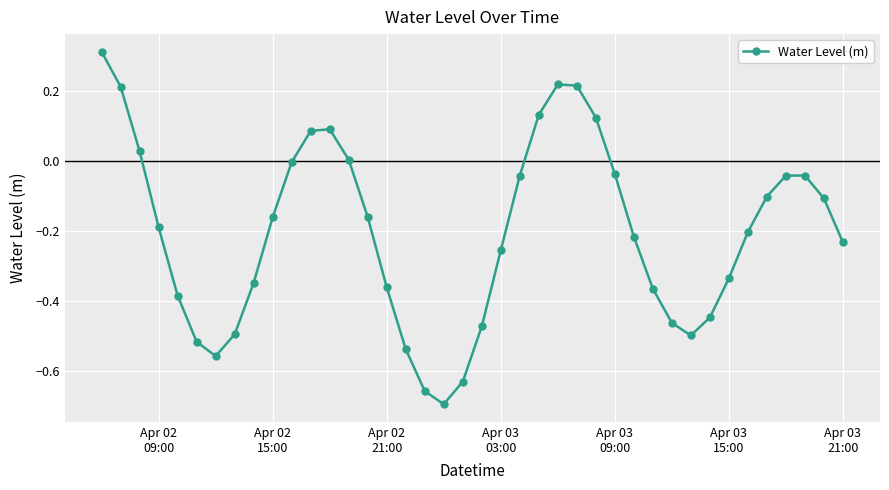

How many categories are shown in the chart?

40